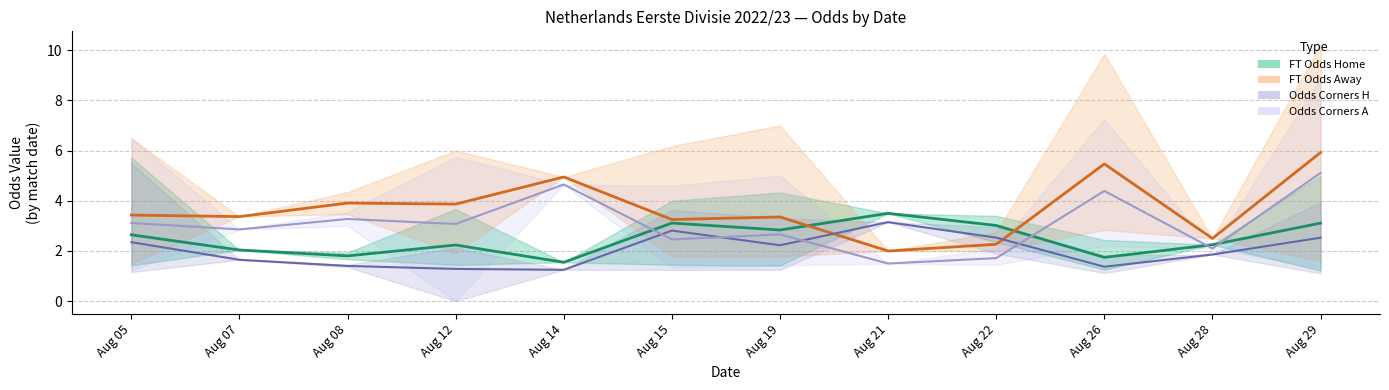

Is the value of Odds Corners H at Aug 19 greater than the value of FT Odds Away at Aug 14?

No